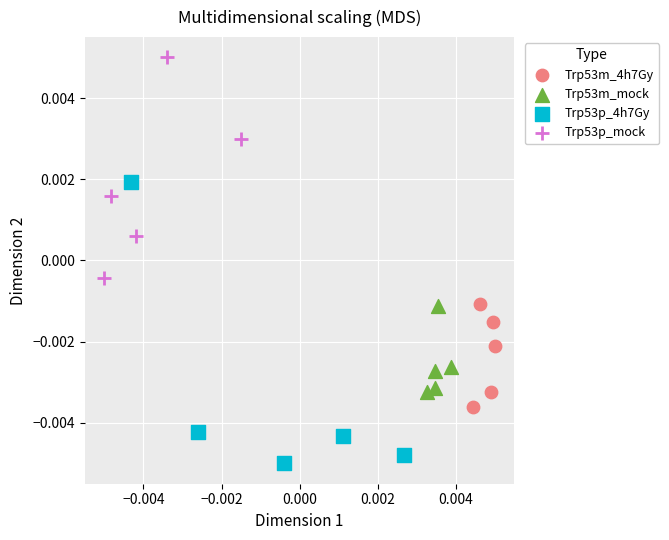

Which series contains the highest Y value?

Trp53p_mock